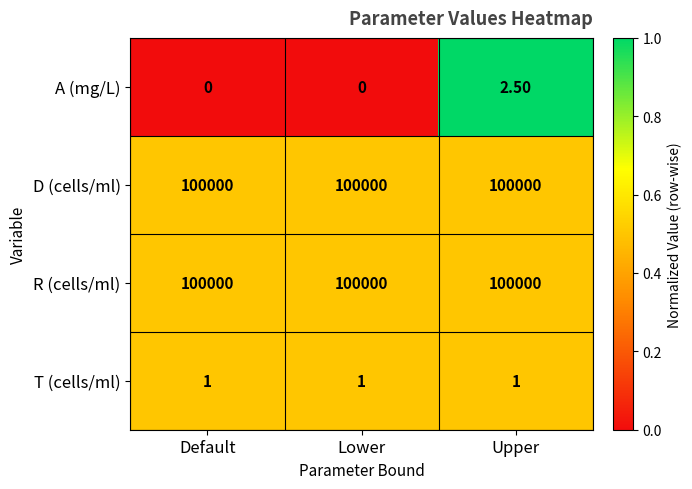

At which category is the sum across all series the highest?

Upper